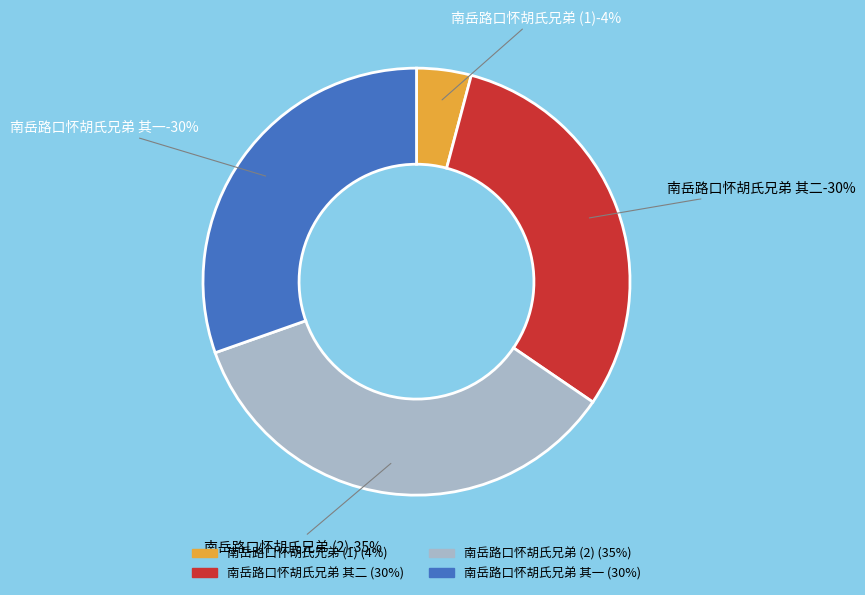

What portion of the pie excludes 南岳路口怀胡氏兄弟 其二?

69.6%